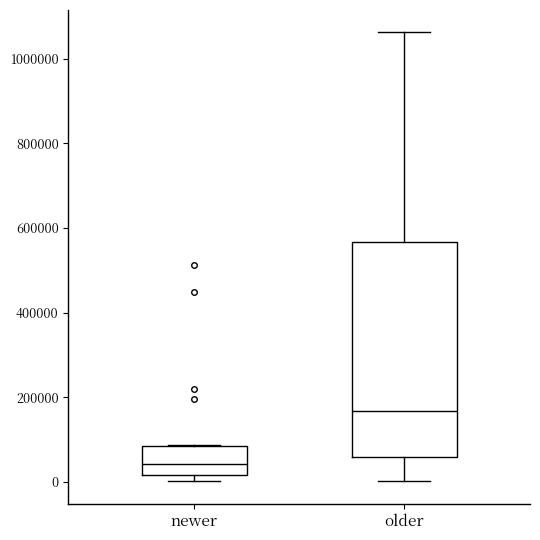

Reading left to right, read every box against the y-axis: the position of its median line, the range the box covers, and the ends of its whiskers. The values are not printed on the chart, so give them approximately, as read against the axis.

newer: median 40000, box 20000 to 80000, whiskers 0 to 80000
older: median 160000, box 60000 to 560000, whiskers 0 to 1060000